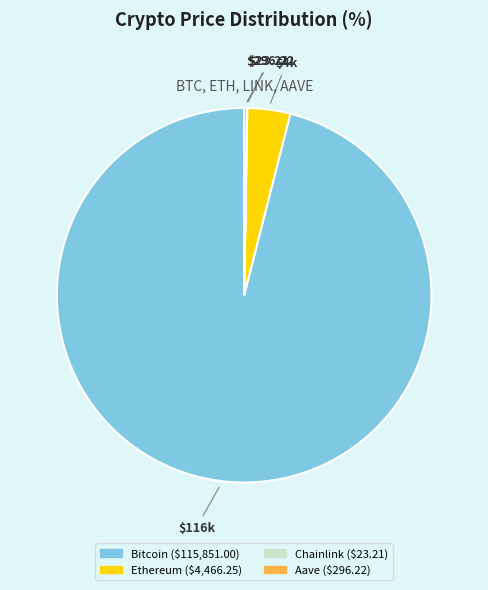

Which has a higher value, Bitcoin or Ethereum?

Bitcoin